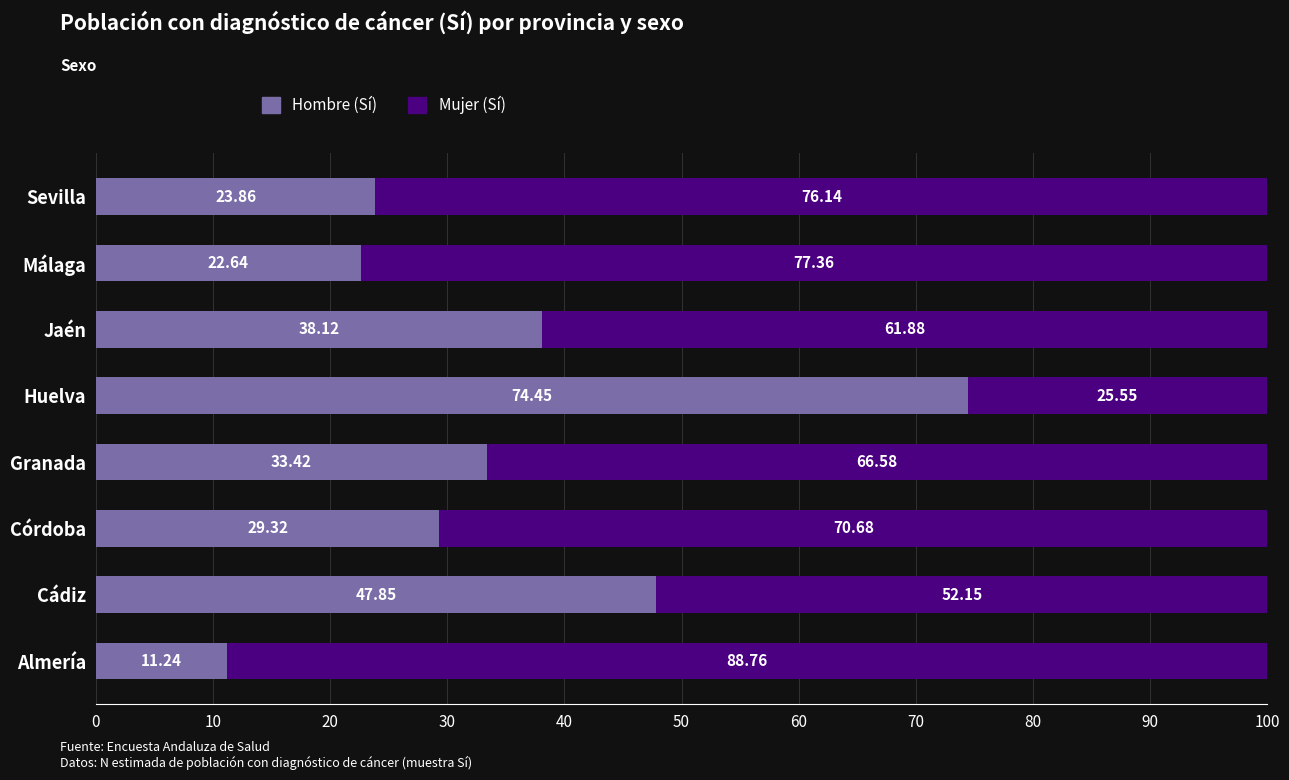

Where is Hombre (Sí) nearest to the value 42?

Jaén